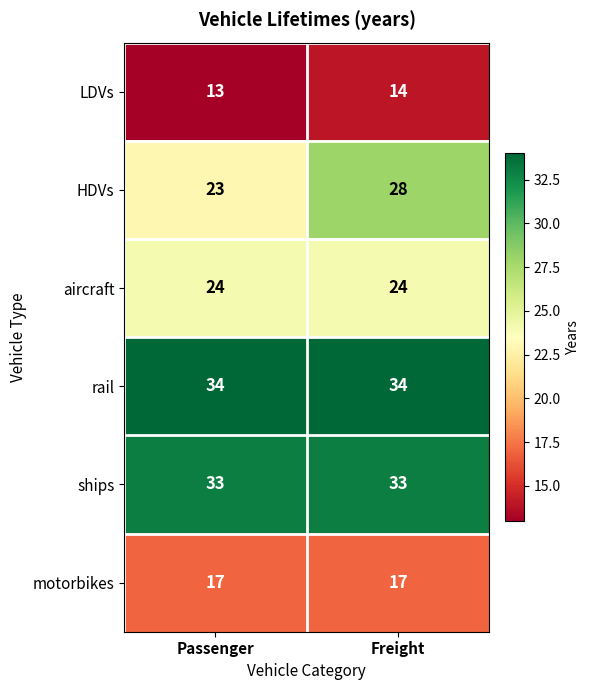

What is the total value across all series at Passenger?

144